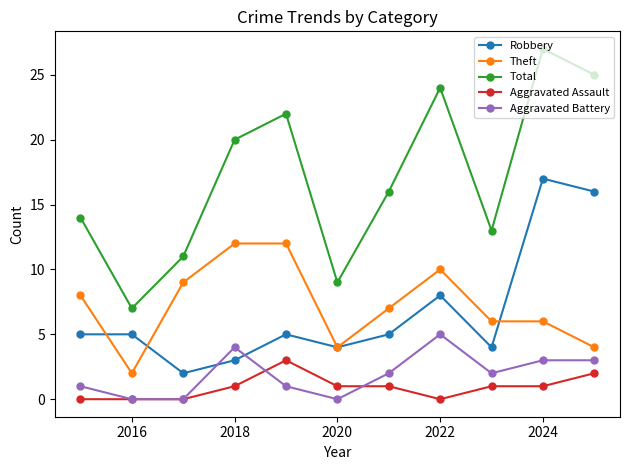

True or false: Aggravated Assault and Robbery intersect in this chart.

False